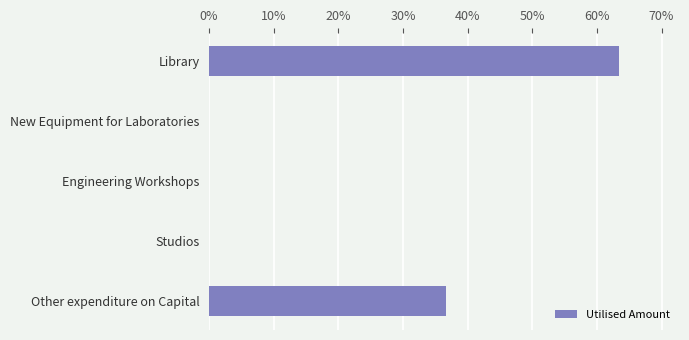

Reading top to bottom, extract all data points from this chart.

Library=63.3	New Equipment for Laboratories=0.0	Engineering Workshops=0.0	Studios=0.0	Other expenditure on Capital=36.7